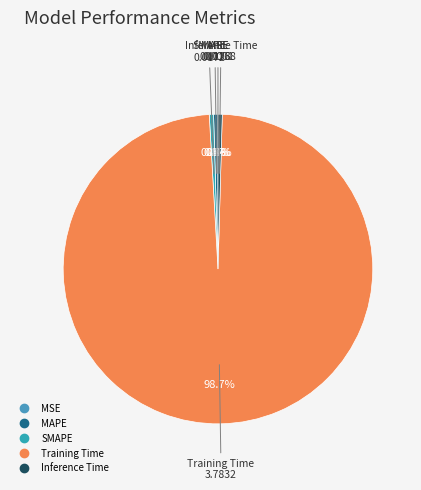

What is the majority slice?

Training Time